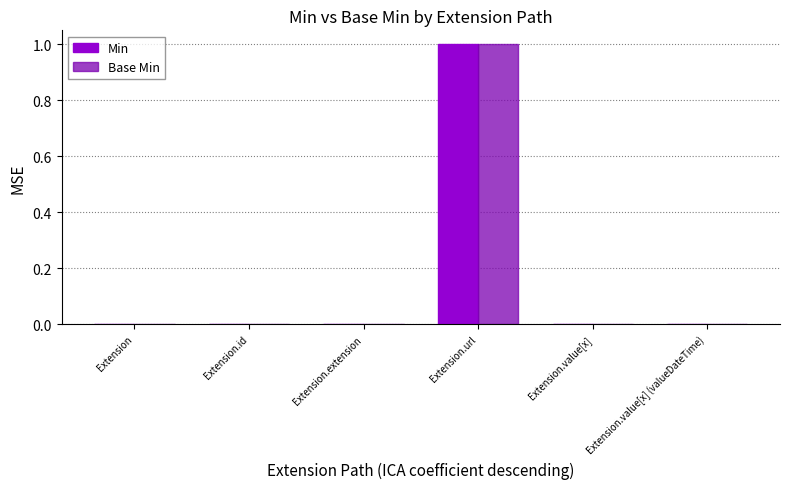

True or false: Min has a value of -1 at Extension.

False